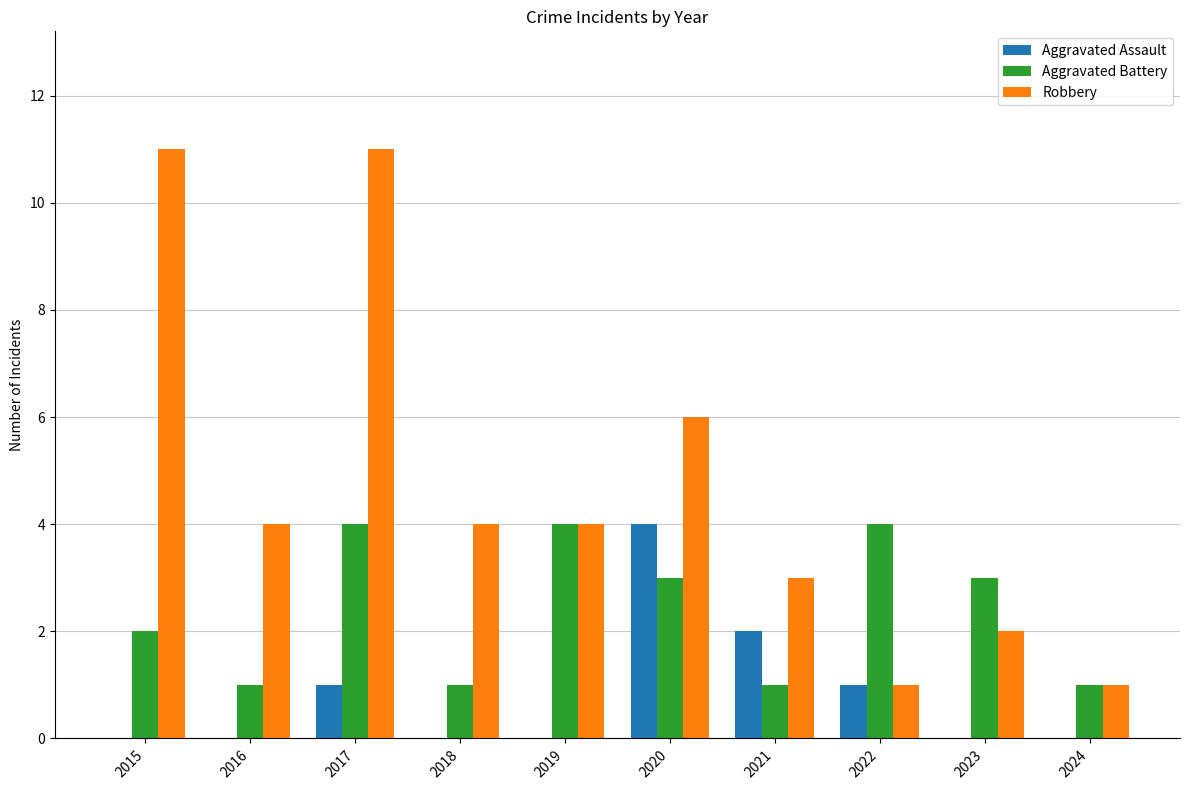

The Aggravated Battery series shows 2 at 2015. True or false?

True